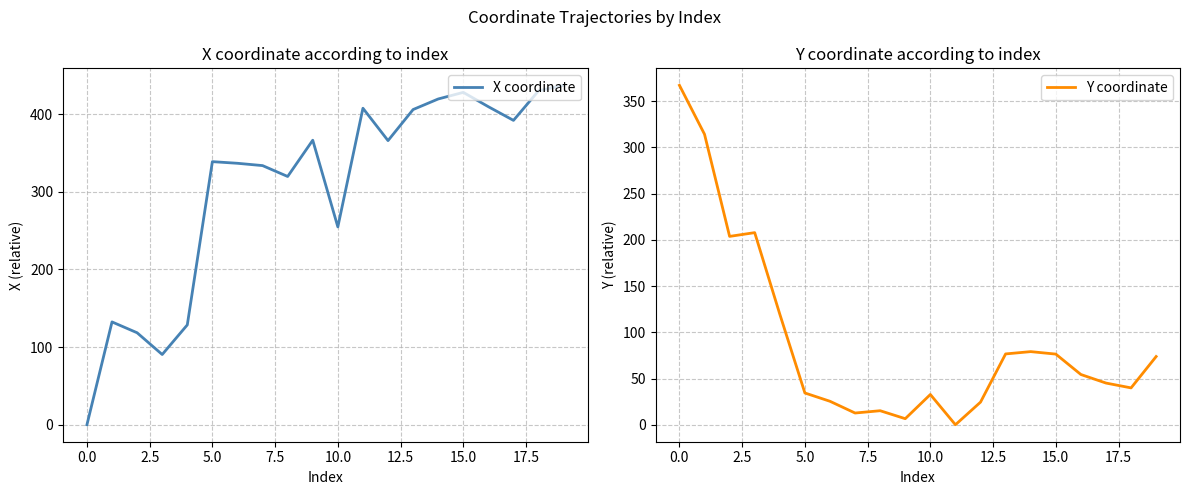

List the series in order of their overall mean, highest first.

X coordinate, Y coordinate